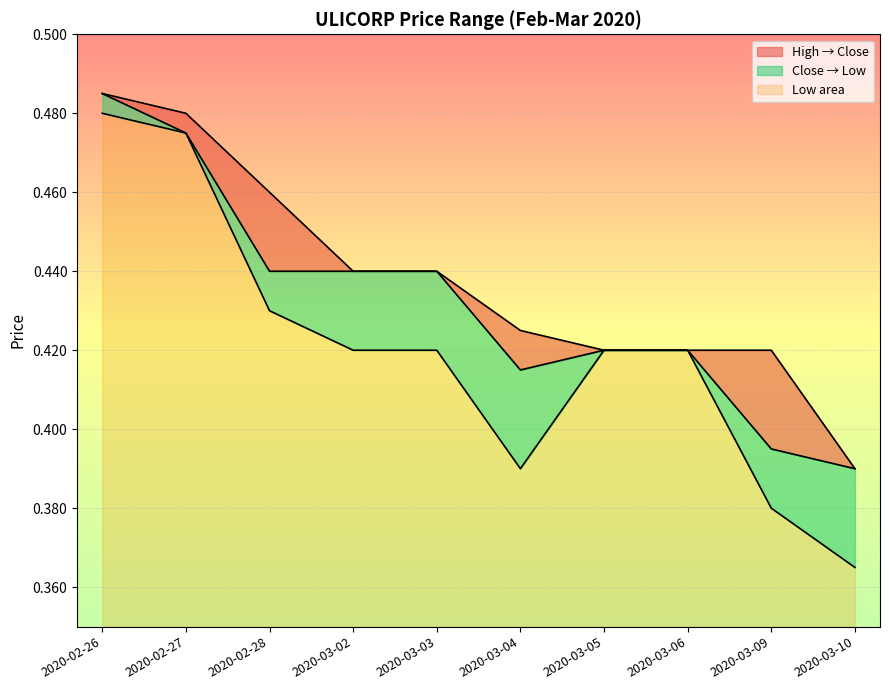

What is the maximum value for close?

0.5